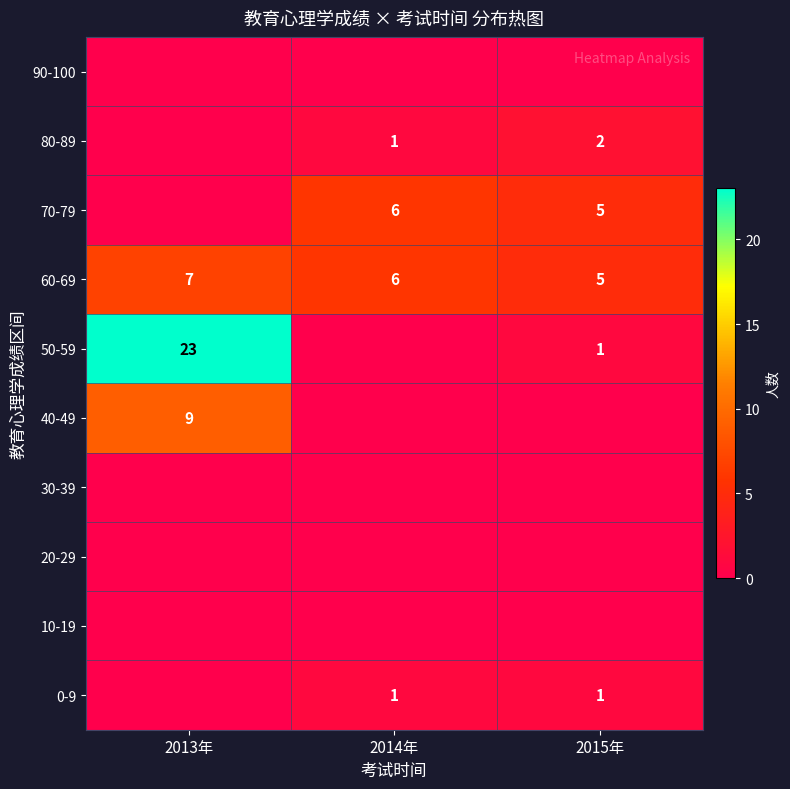

Count the 60-69 values in the range 5 to 7.

3